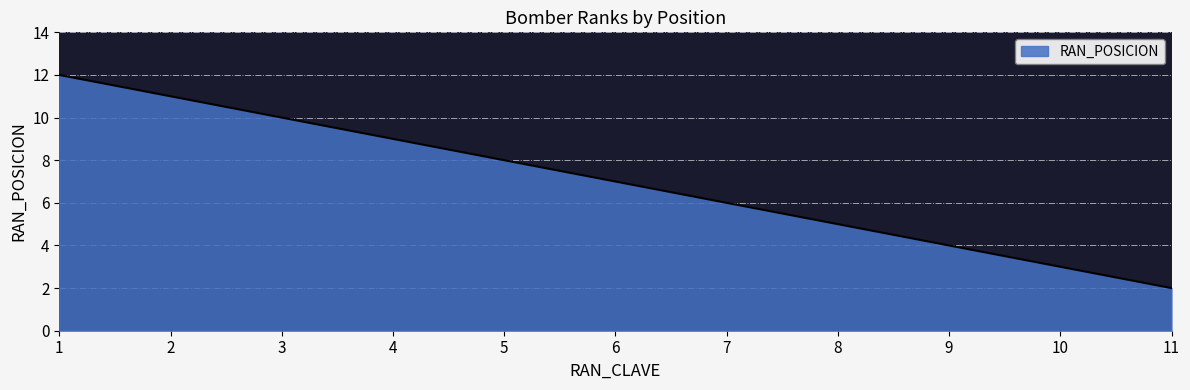

How many series are shown in this chart?

1